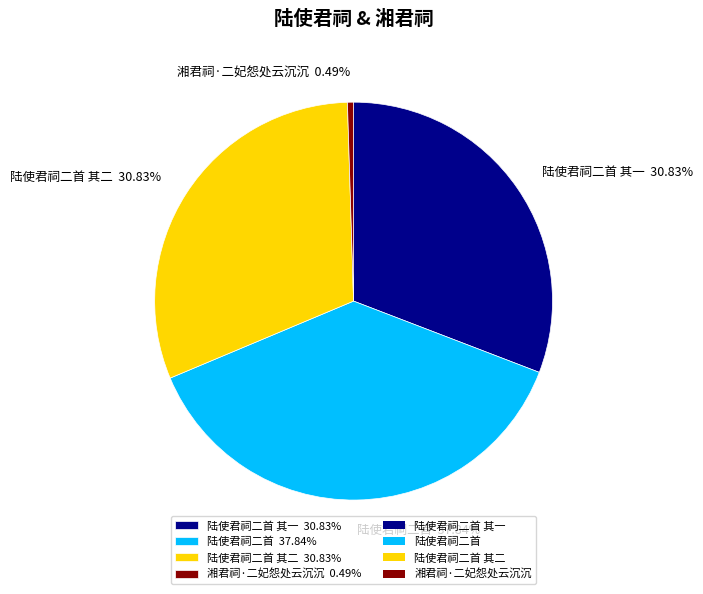

Is 陆使君祠二首 其一 30.83% the majority of the pie?

No